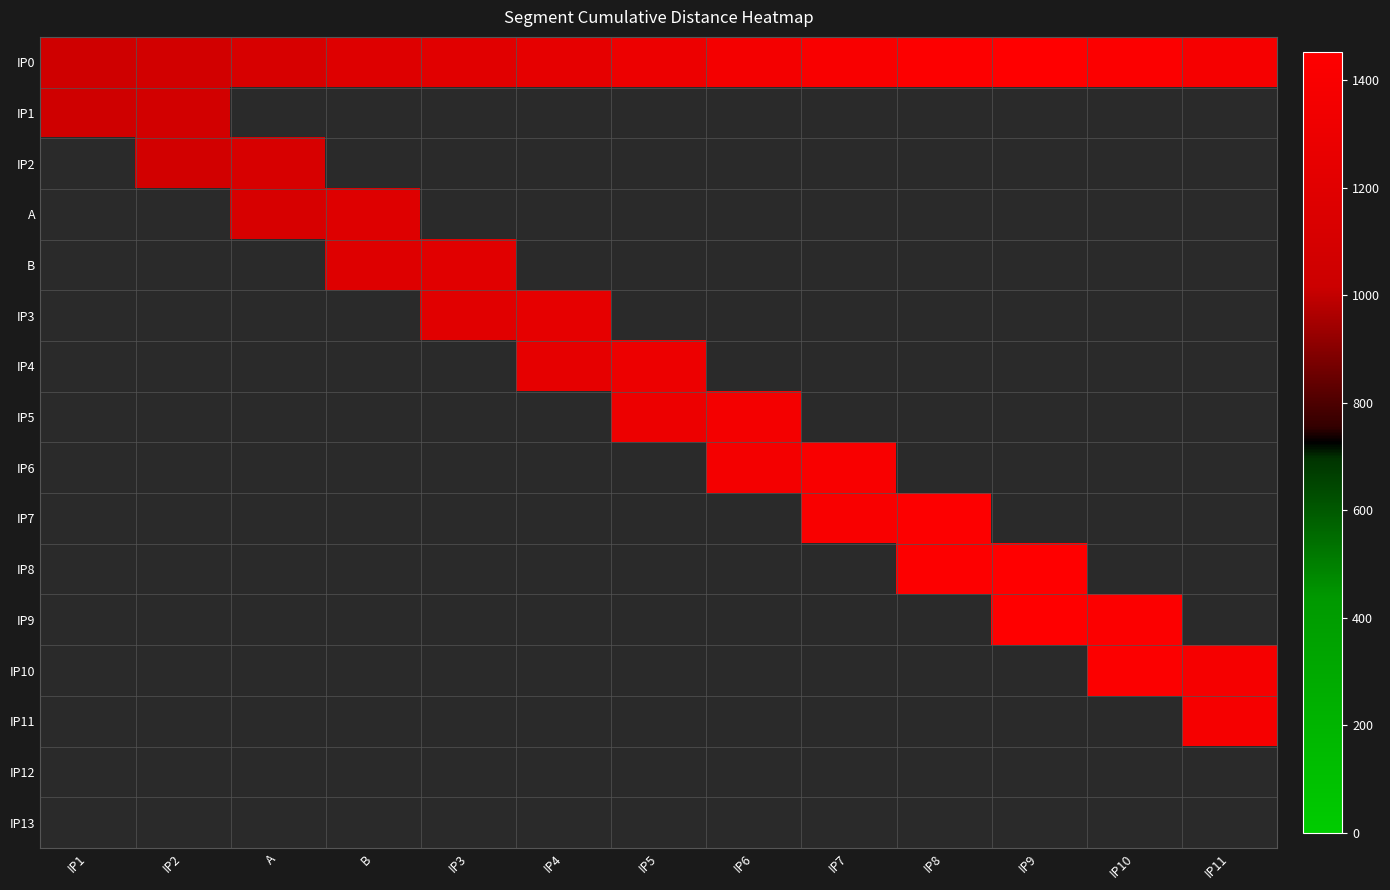

Reading left to right, transcribe all the data shown in this chart.

IP0: IP1=1042.7	IP2=1074.7	A=1111.2	B=1172.5	IP3=1197.8	IP4=1241.8	IP5=1297.5	IP6=1360.6	IP7=1401.4	IP8=1438.9	IP9=1452.6	IP10=1428.6	IP11=1380.6
IP1: IP1=1042.7	IP2=1074.7	A=0.0	B=0.0	IP3=0.0	IP4=0.0	IP5=0.0	IP6=0.0	IP7=0.0	IP8=0.0	IP9=0.0	IP10=0.0	IP11=0.0
IP2: IP1=0.0	IP2=1074.7	A=1111.2	B=0.0	IP3=0.0	IP4=0.0	IP5=0.0	IP6=0.0	IP7=0.0	IP8=0.0	IP9=0.0	IP10=0.0	IP11=0.0
A: IP1=0.0	IP2=0.0	A=1111.2	B=1172.5	IP3=0.0	IP4=0.0	IP5=0.0	IP6=0.0	IP7=0.0	IP8=0.0	IP9=0.0	IP10=0.0	IP11=0.0
B: IP1=0.0	IP2=0.0	A=0.0	B=1172.5	IP3=1197.8	IP4=0.0	IP5=0.0	IP6=0.0	IP7=0.0	IP8=0.0	IP9=0.0	IP10=0.0	IP11=0.0
IP3: IP1=0.0	IP2=0.0	A=0.0	B=0.0	IP3=1197.8	IP4=1241.8	IP5=0.0	IP6=0.0	IP7=0.0	IP8=0.0	IP9=0.0	IP10=0.0	IP11=0.0
IP4: IP1=0.0	IP2=0.0	A=0.0	B=0.0	IP3=0.0	IP4=1241.8	IP5=1297.5	IP6=0.0	IP7=0.0	IP8=0.0	IP9=0.0	IP10=0.0	IP11=0.0
IP5: IP1=0.0	IP2=0.0	A=0.0	B=0.0	IP3=0.0	IP4=0.0	IP5=1297.5	IP6=1360.6	IP7=0.0	IP8=0.0	IP9=0.0	IP10=0.0	IP11=0.0
IP6: IP1=0.0	IP2=0.0	A=0.0	B=0.0	IP3=0.0	IP4=0.0	IP5=0.0	IP6=1360.6	IP7=1401.4	IP8=0.0	IP9=0.0	IP10=0.0	IP11=0.0
IP7: IP1=0.0	IP2=0.0	A=0.0	B=0.0	IP3=0.0	IP4=0.0	IP5=0.0	IP6=0.0	IP7=1401.4	IP8=1438.9	IP9=0.0	IP10=0.0	IP11=0.0
IP8: IP1=0.0	IP2=0.0	A=0.0	B=0.0	IP3=0.0	IP4=0.0	IP5=0.0	IP6=0.0	IP7=0.0	IP8=1438.9	IP9=1452.6	IP10=0.0	IP11=0.0
IP9: IP1=0.0	IP2=0.0	A=0.0	B=0.0	IP3=0.0	IP4=0.0	IP5=0.0	IP6=0.0	IP7=0.0	IP8=0.0	IP9=1452.6	IP10=1428.6	IP11=0.0
IP10: IP1=0.0	IP2=0.0	A=0.0	B=0.0	IP3=0.0	IP4=0.0	IP5=0.0	IP6=0.0	IP7=0.0	IP8=0.0	IP9=0.0	IP10=1428.6	IP11=1380.6
IP11: IP1=0.0	IP2=0.0	A=0.0	B=0.0	IP3=0.0	IP4=0.0	IP5=0.0	IP6=0.0	IP7=0.0	IP8=0.0	IP9=0.0	IP10=0.0	IP11=1380.6
IP12: IP1=0.0	IP2=0.0	A=0.0	B=0.0	IP3=0.0	IP4=0.0	IP5=0.0	IP6=0.0	IP7=0.0	IP8=0.0	IP9=0.0	IP10=0.0	IP11=0.0
IP13: IP1=0.0	IP2=0.0	A=0.0	B=0.0	IP3=0.0	IP4=0.0	IP5=0.0	IP6=0.0	IP7=0.0	IP8=0.0	IP9=0.0	IP10=0.0	IP11=0.0